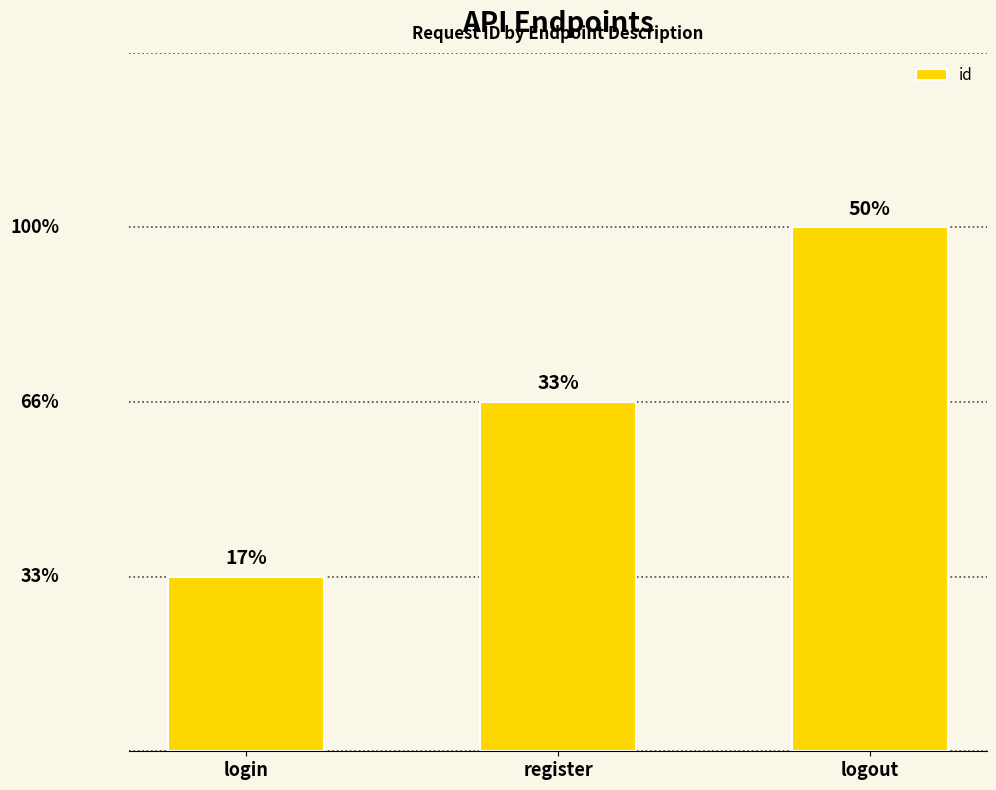

Are the bars grouped side by side (vs. stacked)?

No